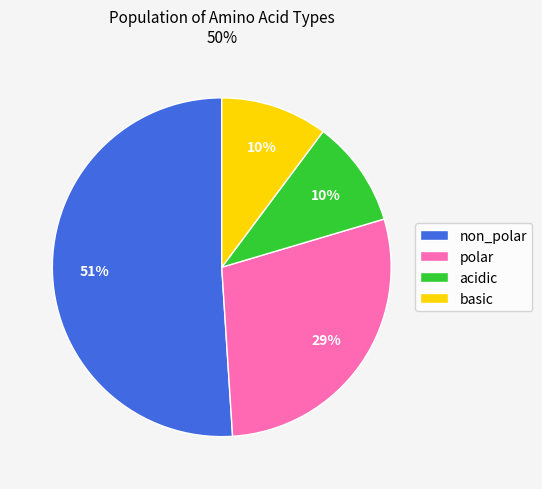

The non_polar slice represents 44% of the pie. True or false?

False